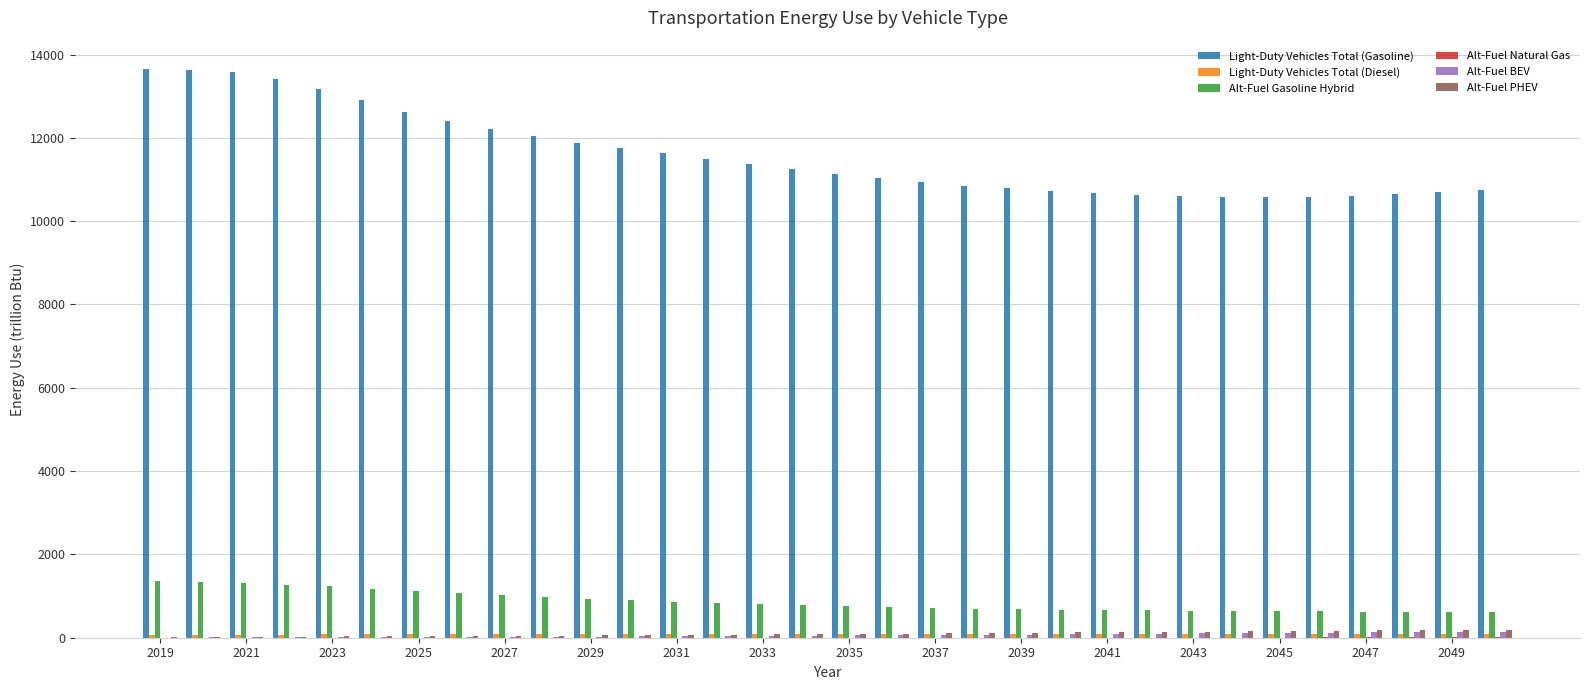

Which series has the largest total across all categories?

Light-Duty Vehicles Total (Gasoline)